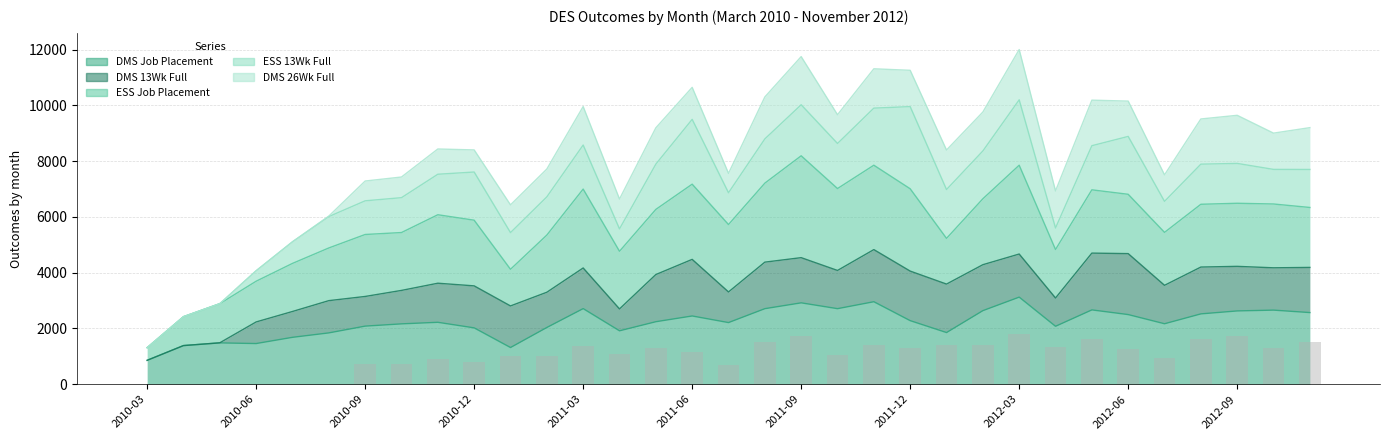

How many data points does each series have?

33